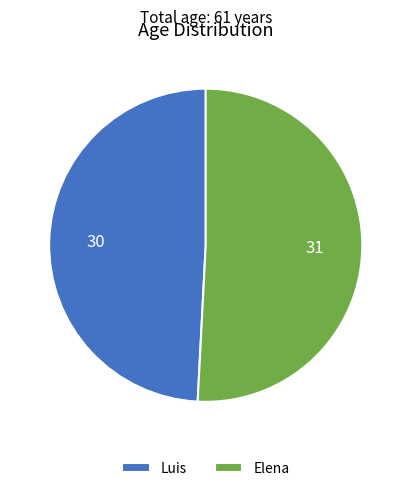

The Elena slice represents 51% of the pie. True or false?

True